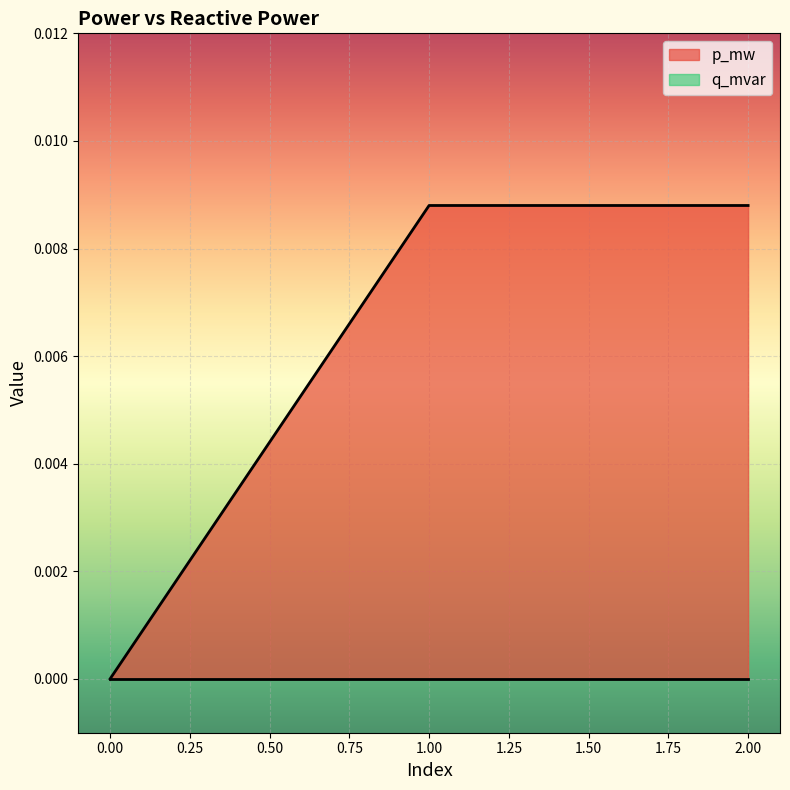

Count the number of categories in the chart.

3